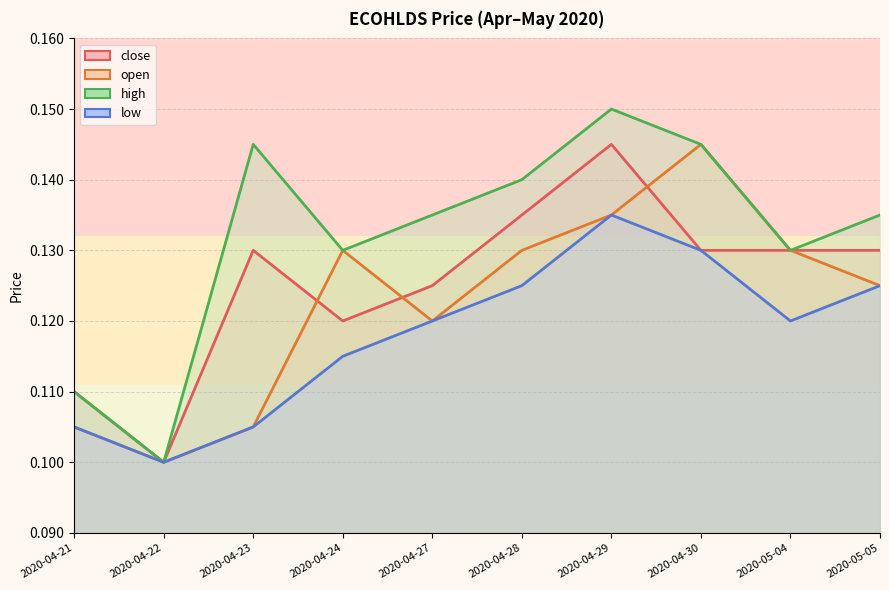

How many close values are between 0 and 1?

10